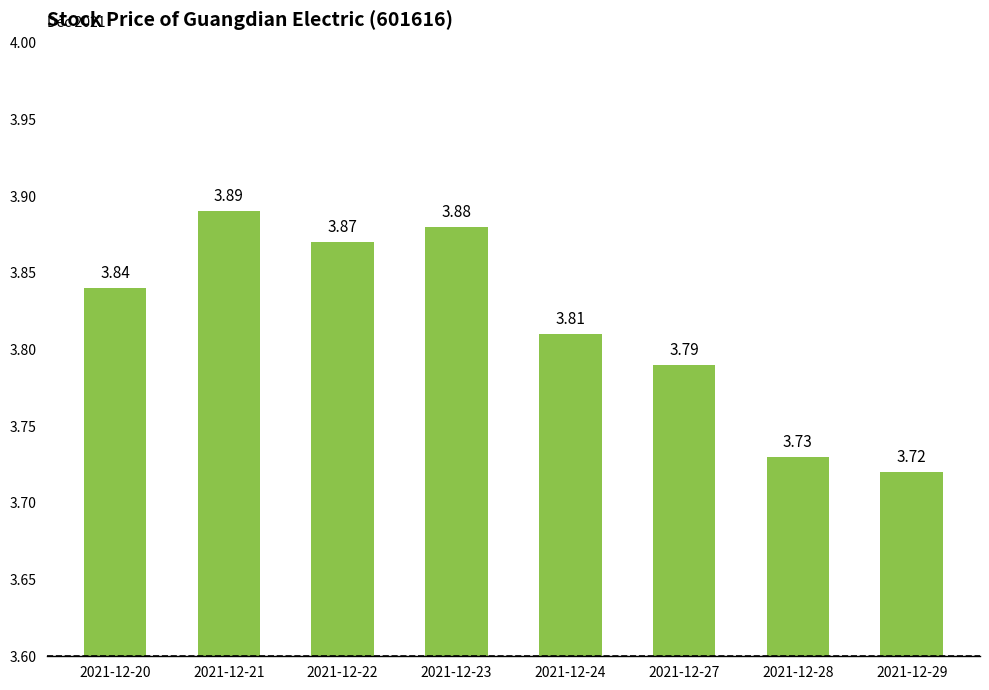

Which has a higher value, 2021-12-20 or 2021-12-27?

2021-12-20